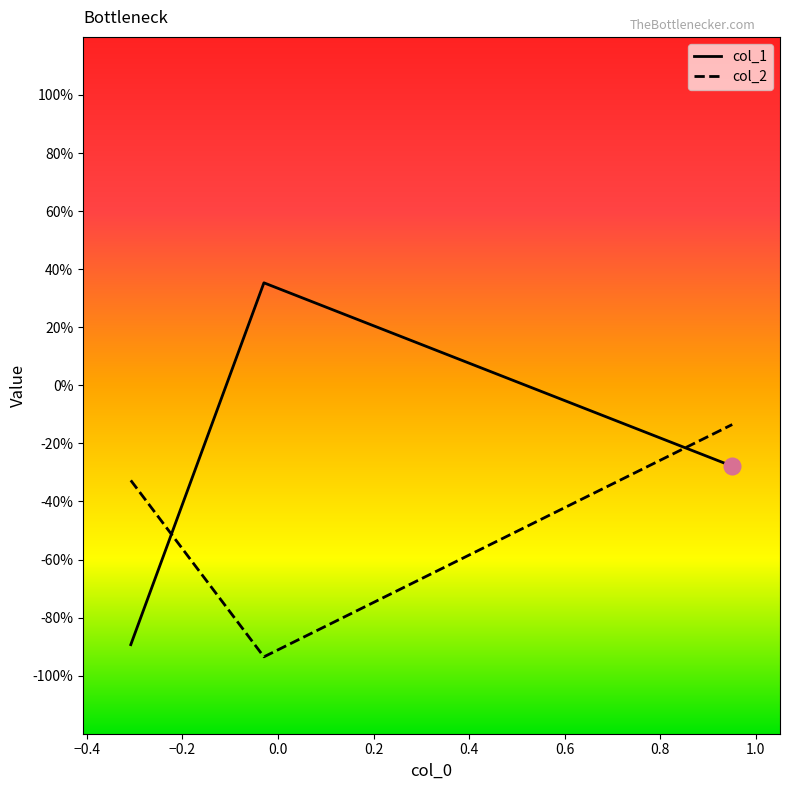

What are all the series names shown in the legend?

col_1, col_2